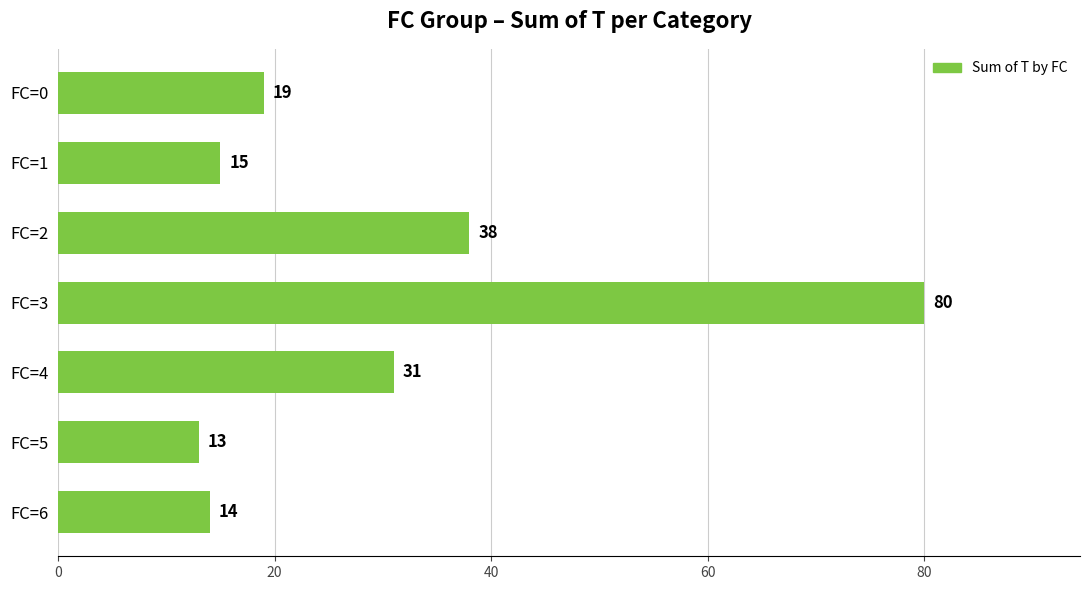

How many values are below 19?

3